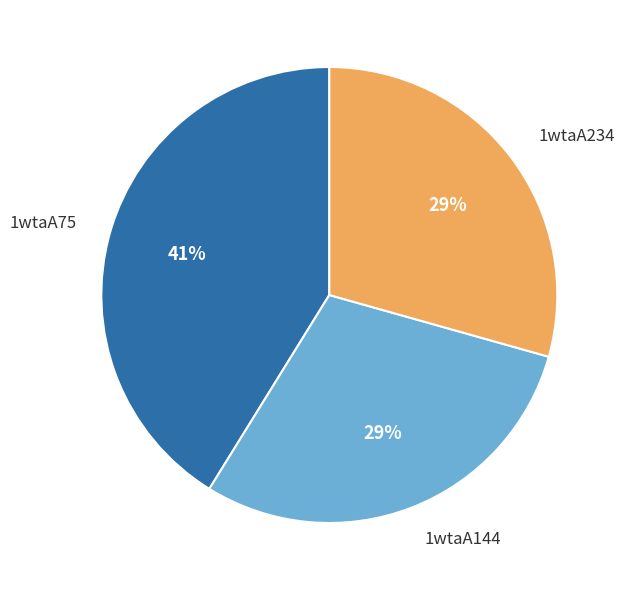

Is there a majority slice in this chart?

No